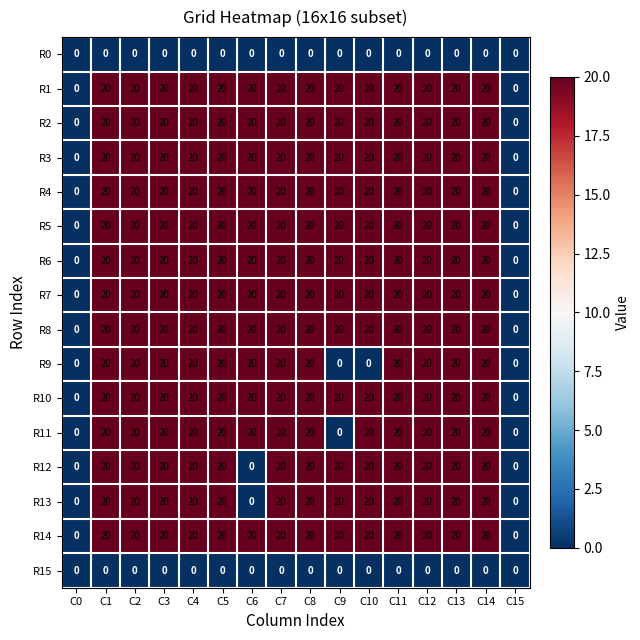

What is the average value of the R5 series?

18